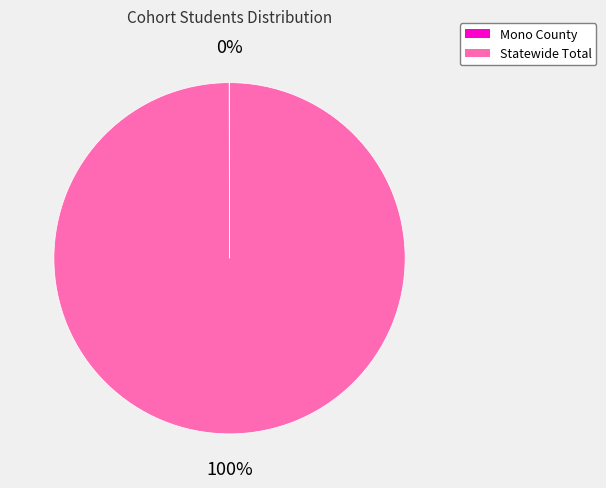

To the nearest percent, what is the difference between the largest and smallest slice percentages?

100%